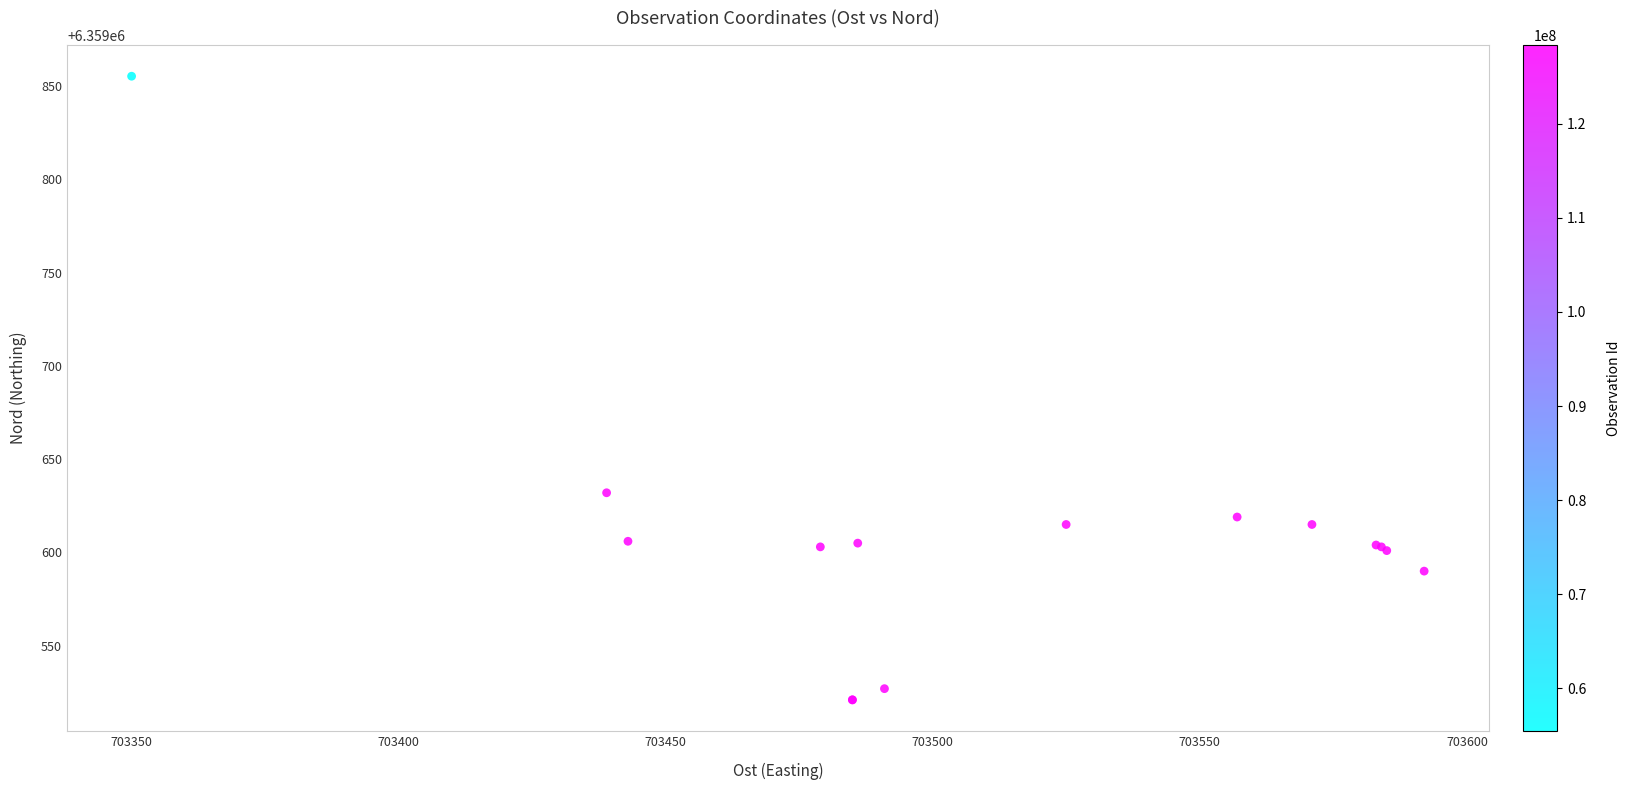

What Y value in the scatter plot is closest to 6359688?

6359632.0